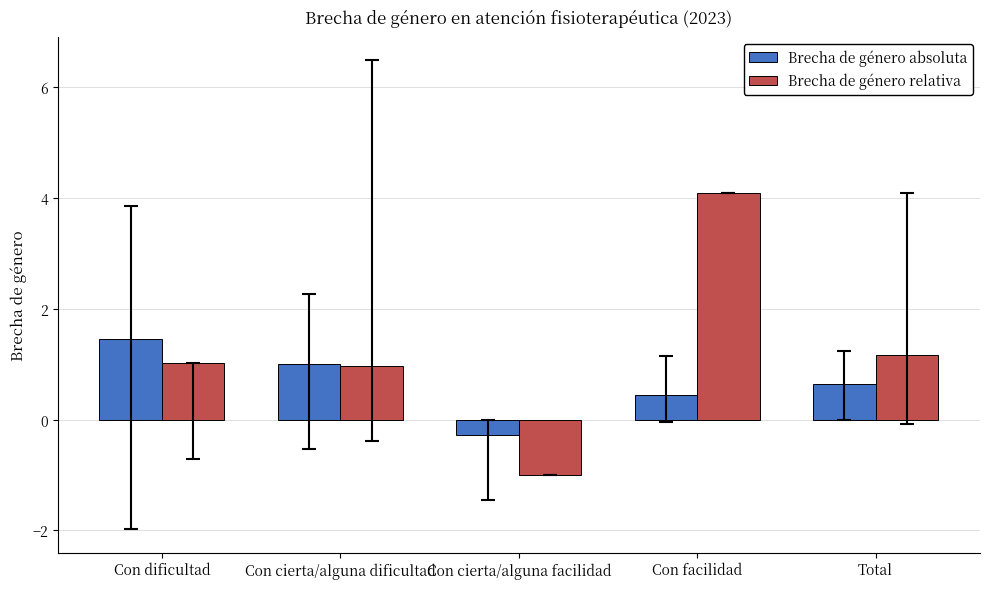

Read the Brecha de género relativa value at Con cierta/alguna dificultad.

1.0